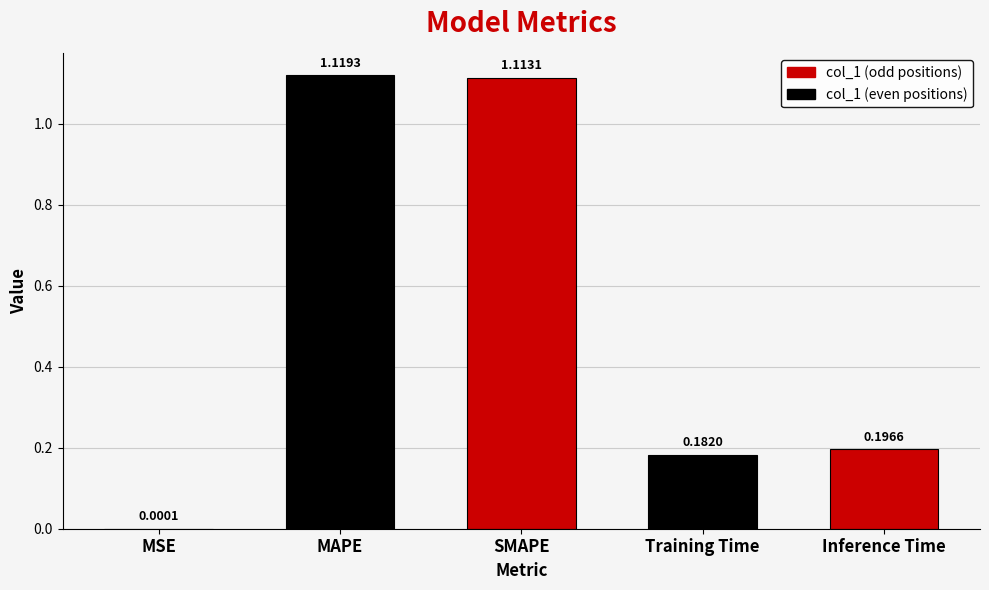

How many categories are shown in the chart?

5